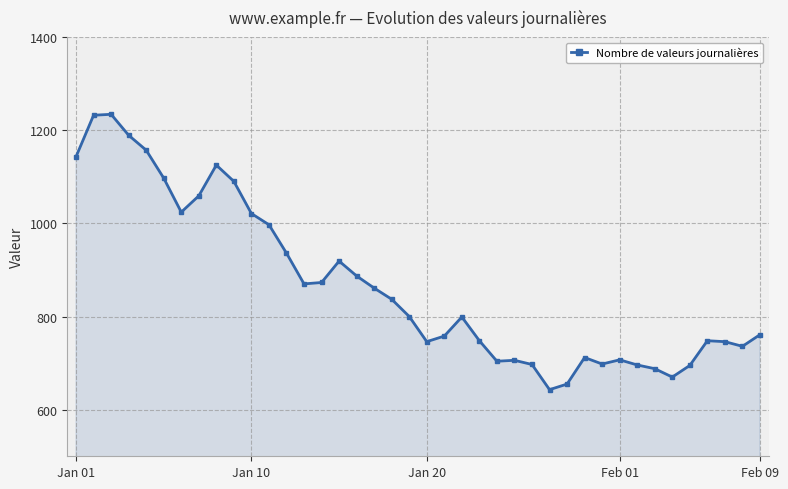

What is the lowest value of the Nombre de valeurs journalières series?

643